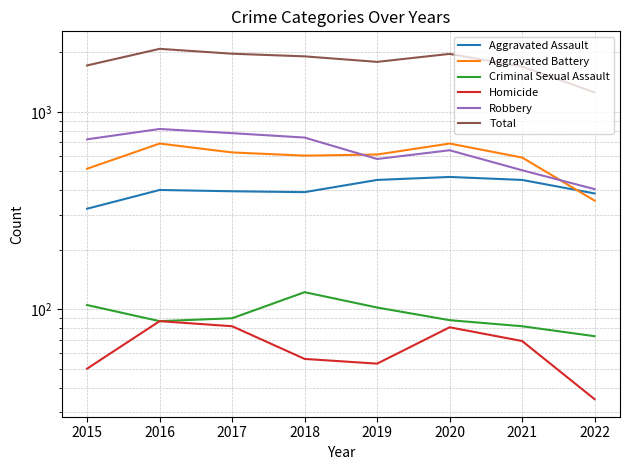

The value of Aggravated Assault at 2015 is 461. True or false?

False